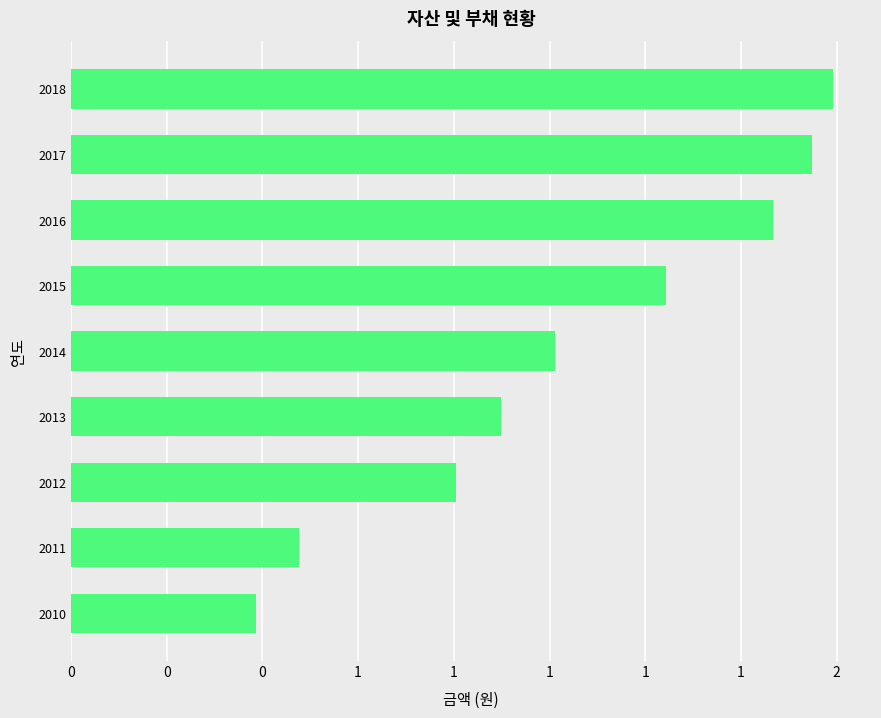

Rank the categories by value from lowest to highest.

2010, 2011, 2012, 2013, 2014, 2015, 2016, 2017, 2018